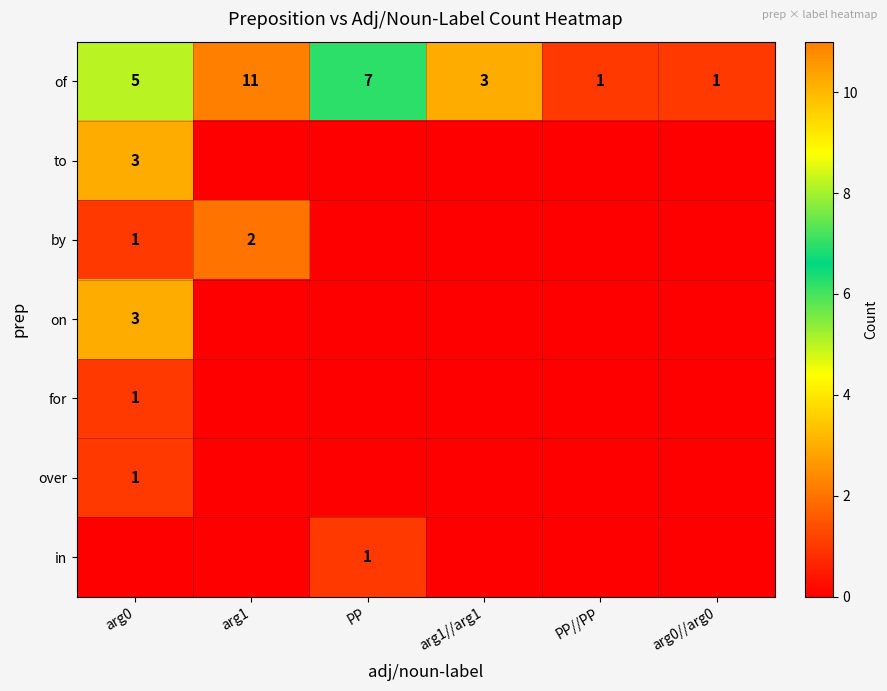

Is it true that of equals 3 at arg1//arg1?

True